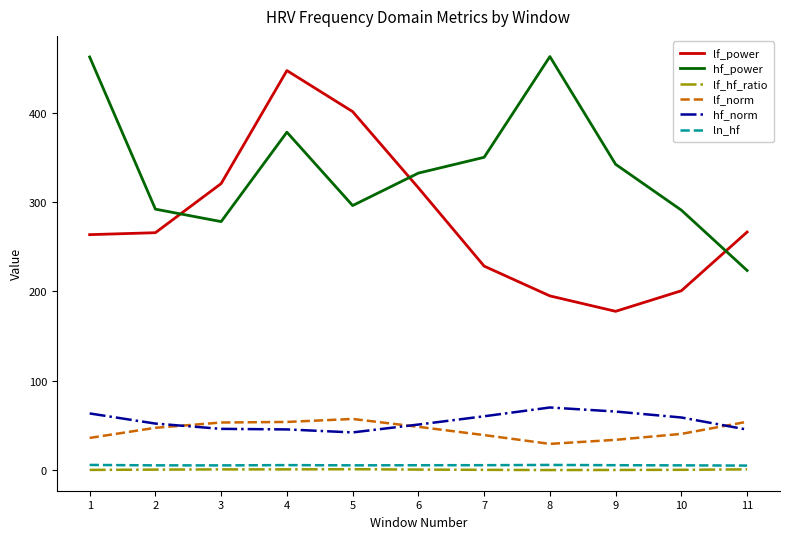

What is the maximum value for ln_hf?

6.1